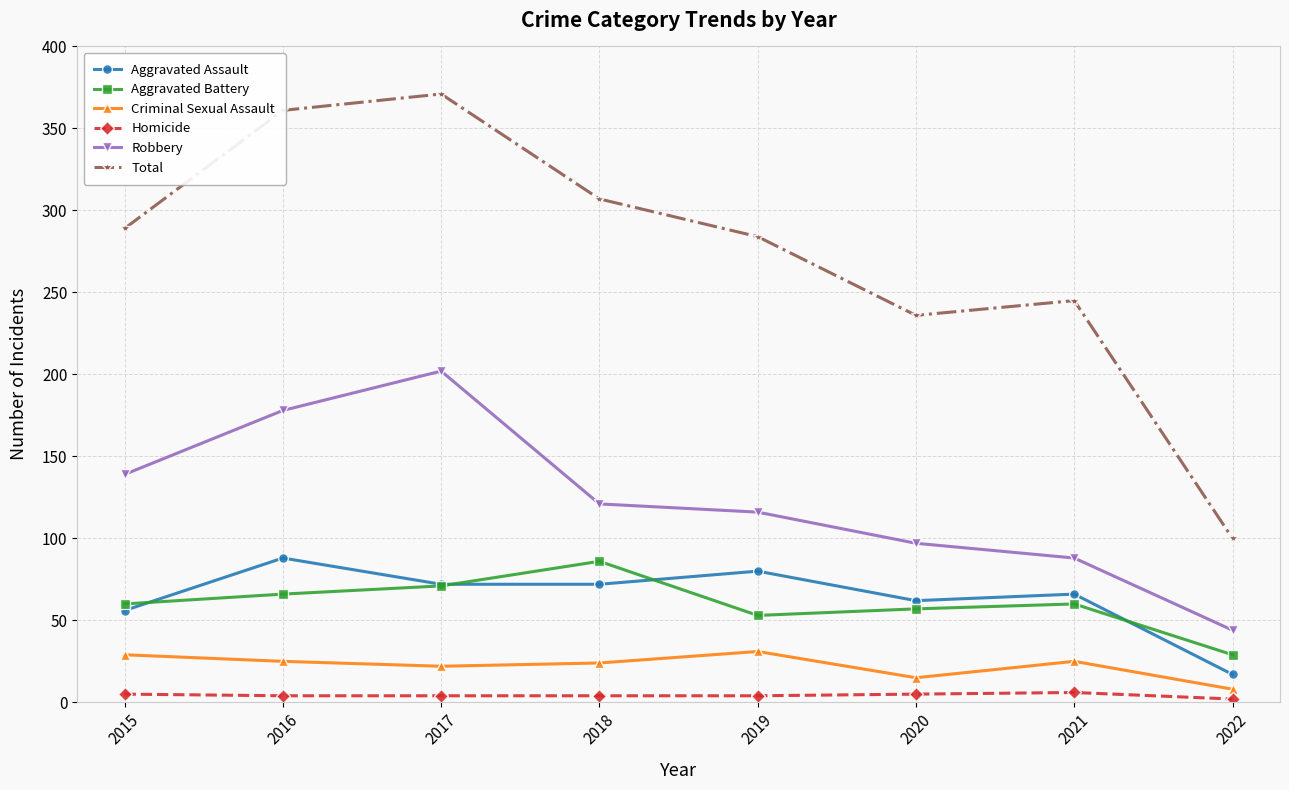

How many intersections are there between Aggravated Battery and Aggravated Assault?

4